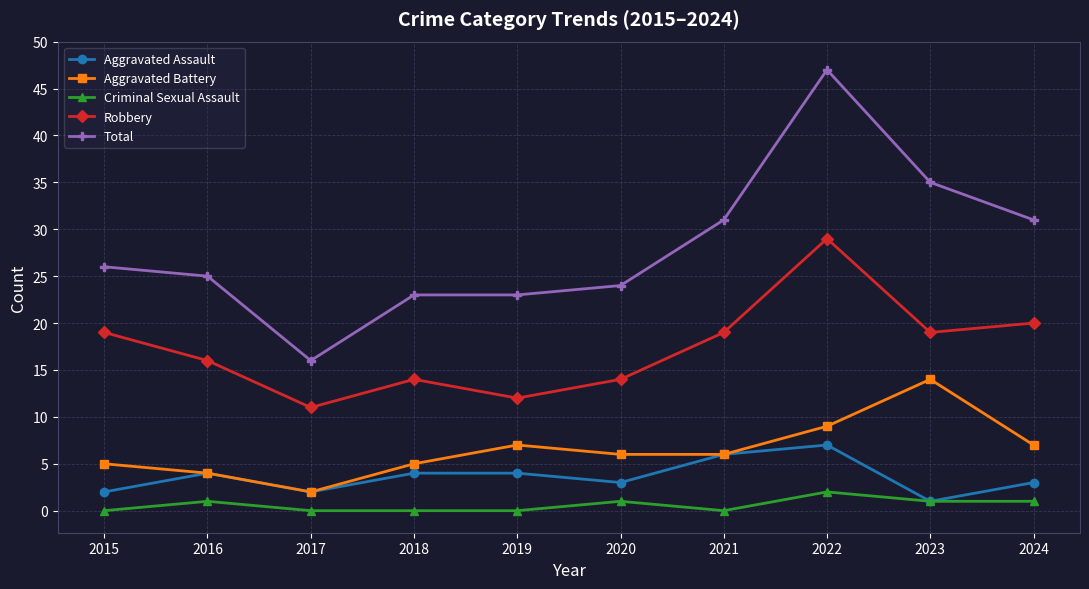

True or false: Aggravated Battery has a value of 14 at 2023.

True